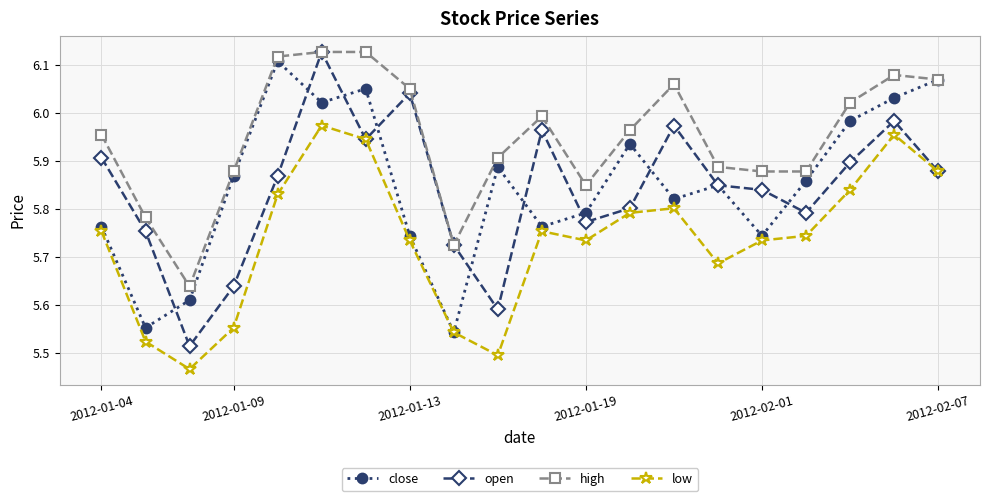

Which series has the largest range (max minus min)?

open